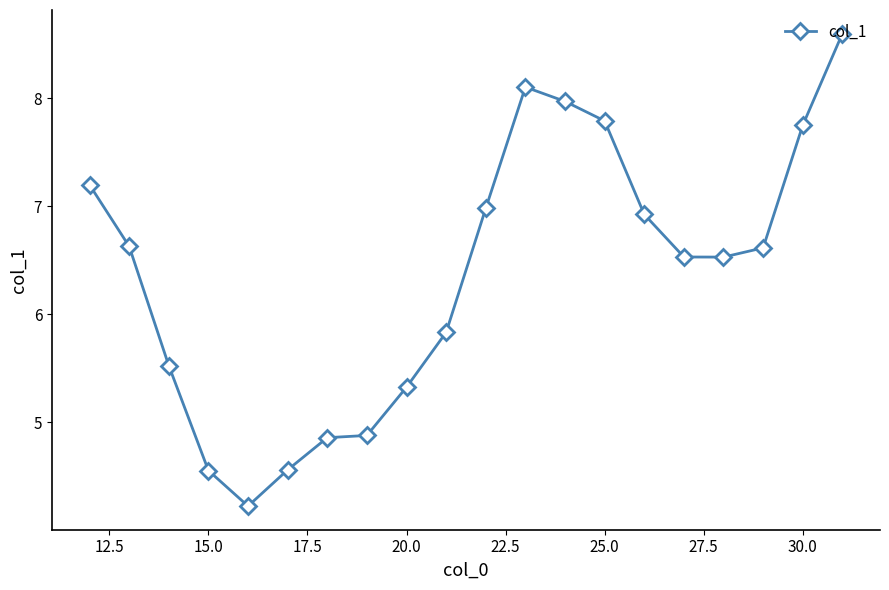

What is the value of the 8th point from the left?

4.9